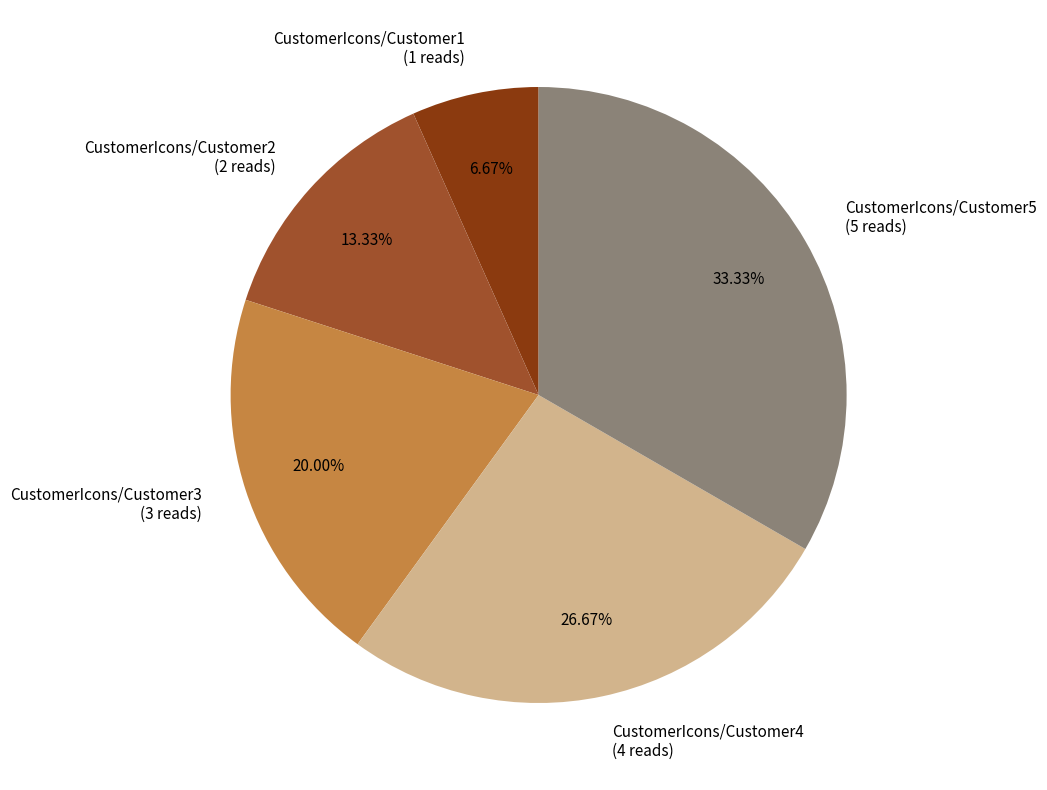

Does CustomerIcons/Customer1 account for over 50% of the chart?

No